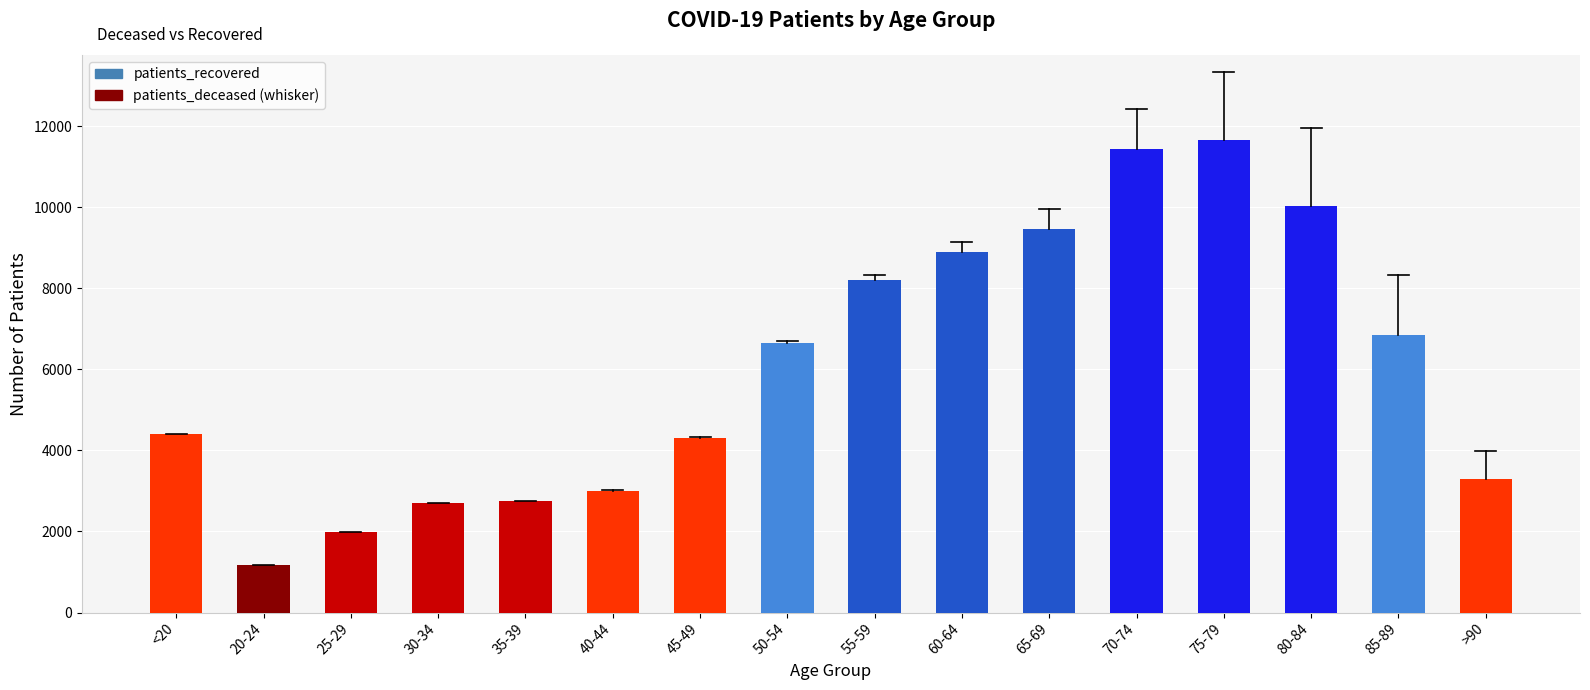

What is the minimum value shown in the chart?

1165